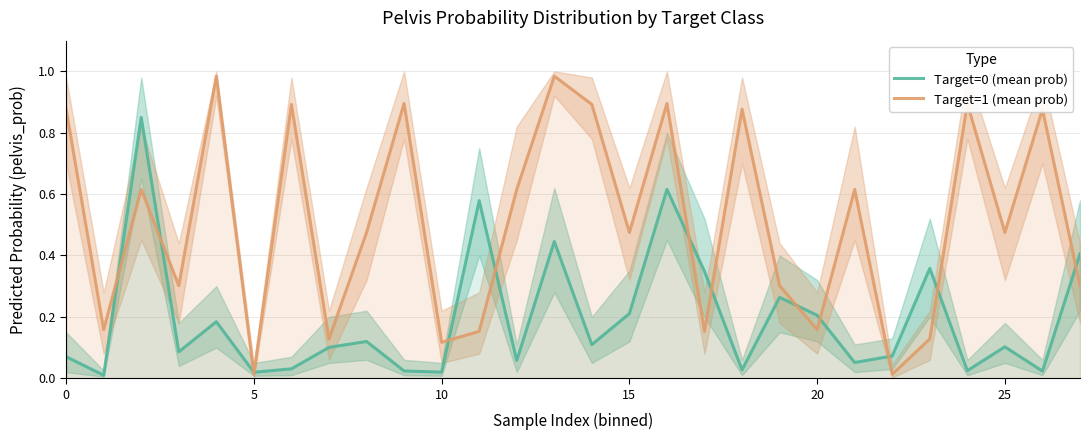

Read the Target=0 (mean prob) value at 13.

0.4